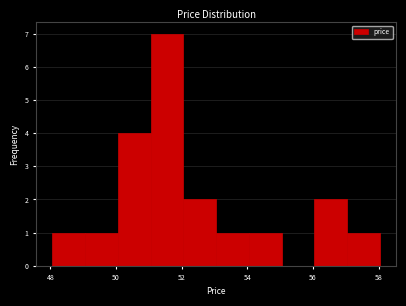

Which range on the x-axis has the tallest bar?

51 to 52